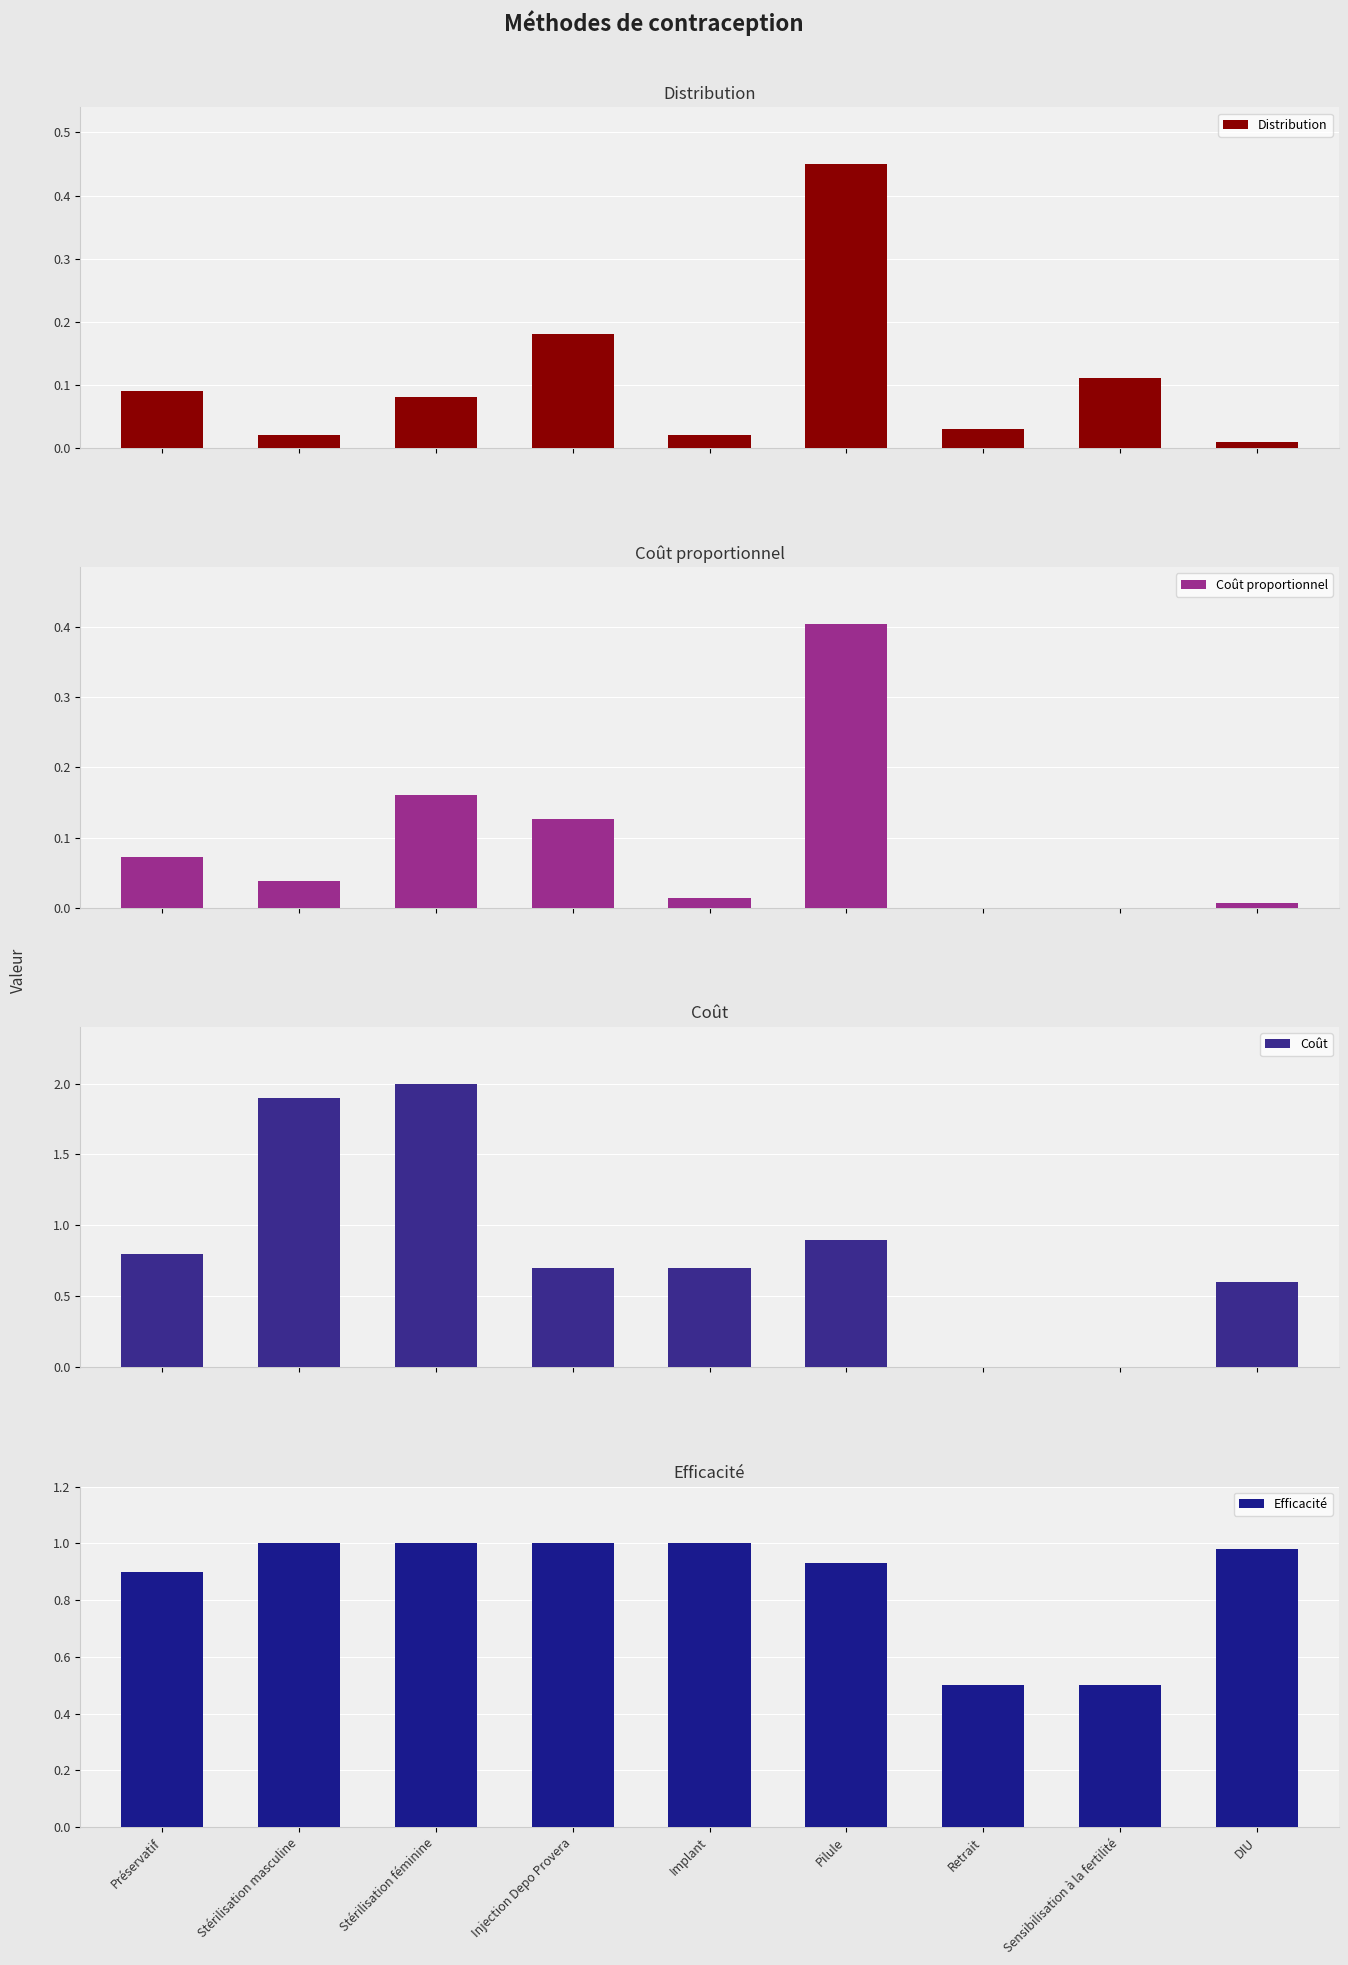

At which label is Coût proportionnel closest to 0?

Retrait